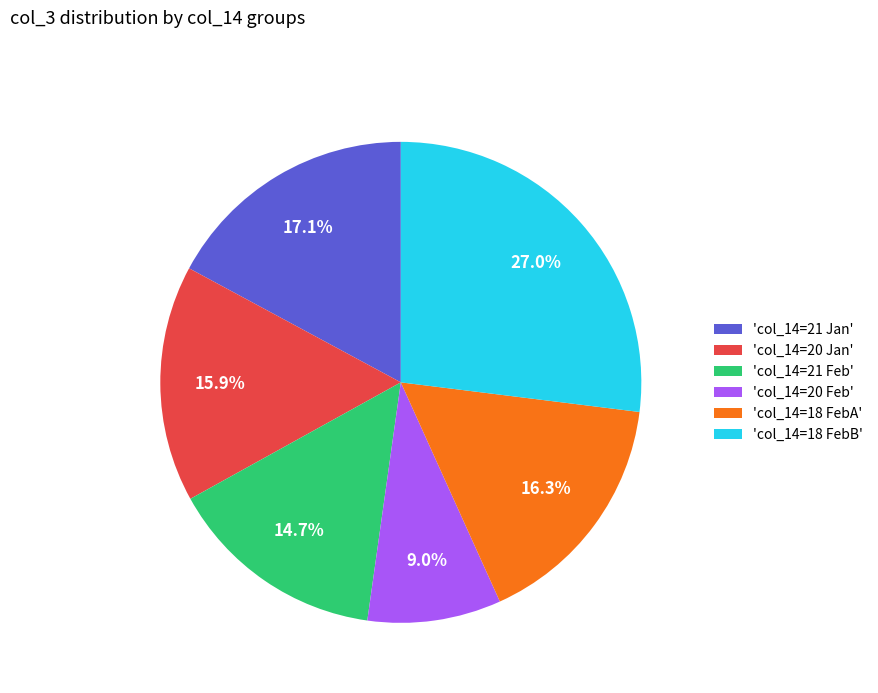

Which category has the biggest portion of the pie?

'col_14=18 FebB'